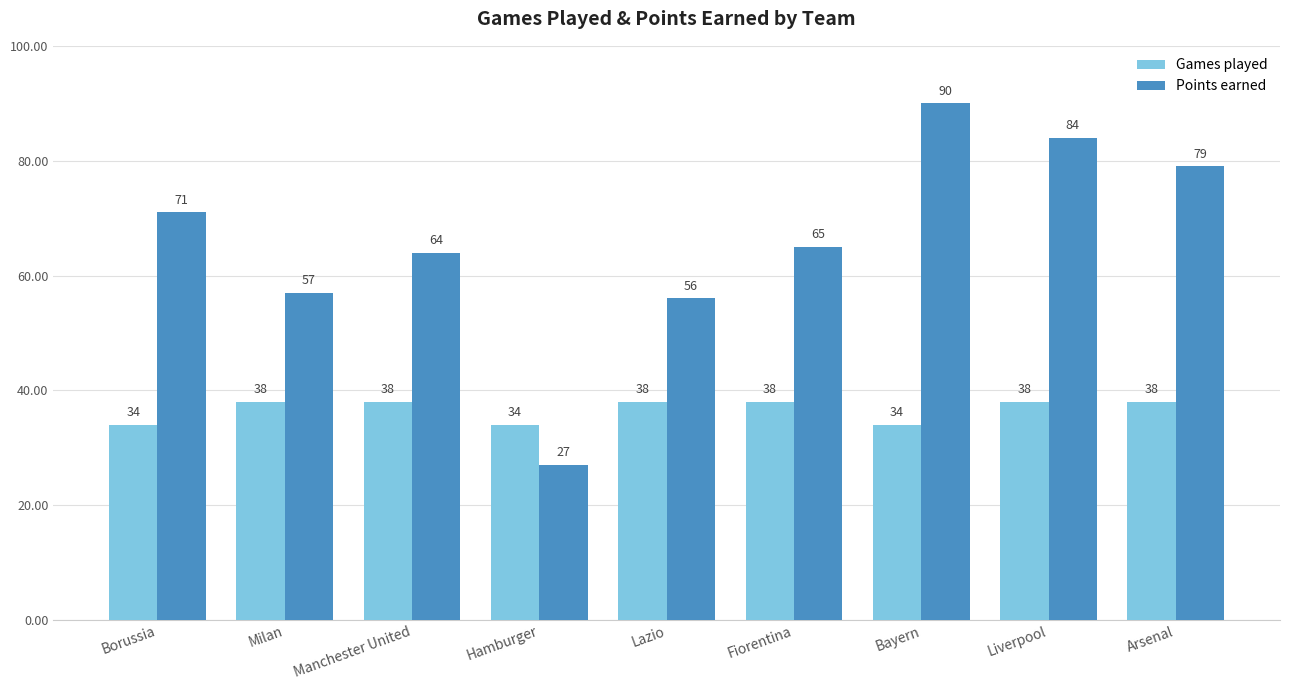

Rank the series by their maximum value, from lowest to highest.

Games played, Points earned